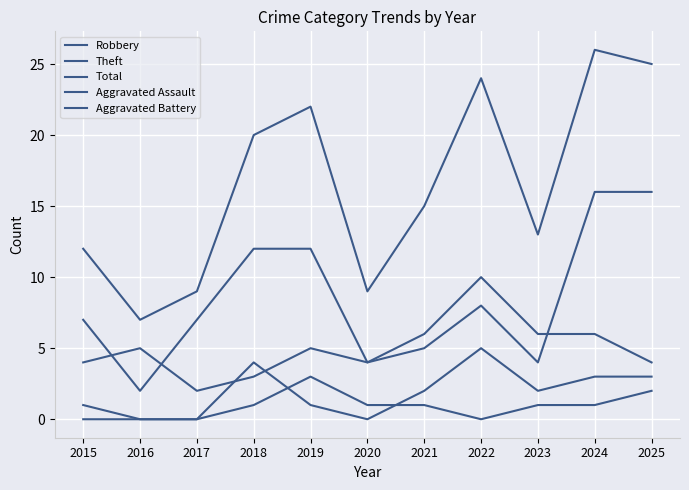

At which category is the sum across all series the highest?

2024